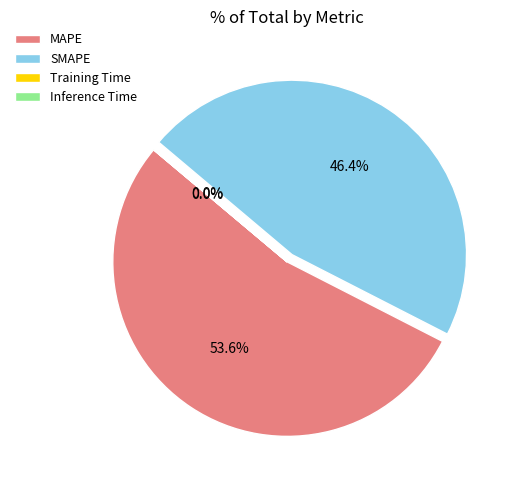

The MAPE slice represents 40% of the pie. True or false?

False